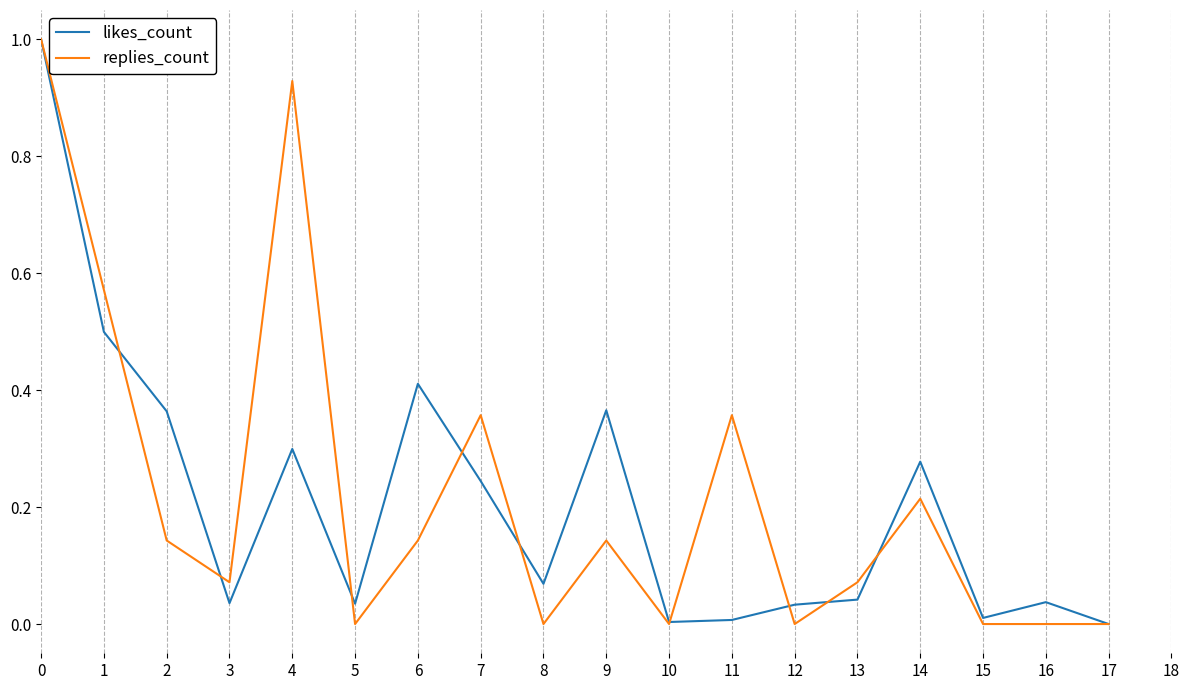

Is the value of replies_count at 3 greater than the value of likes_count at 6?

No